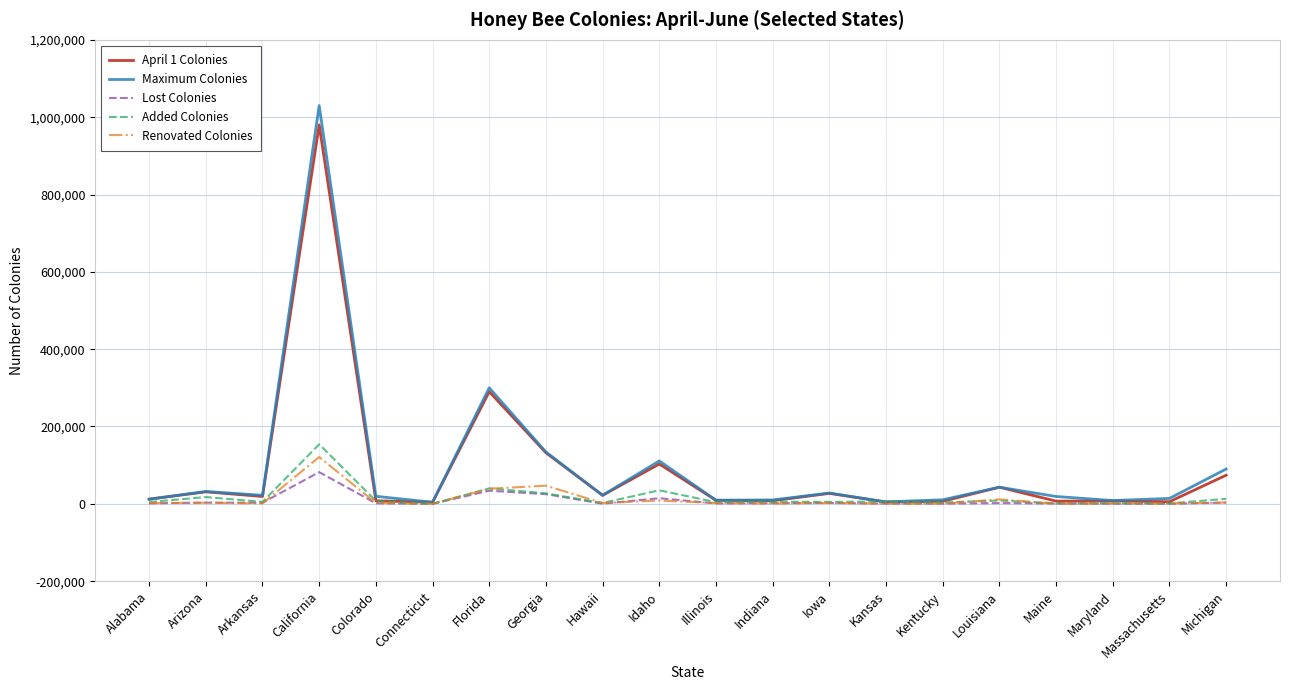

What is the sum of all April 1 Colonies values?

1793200